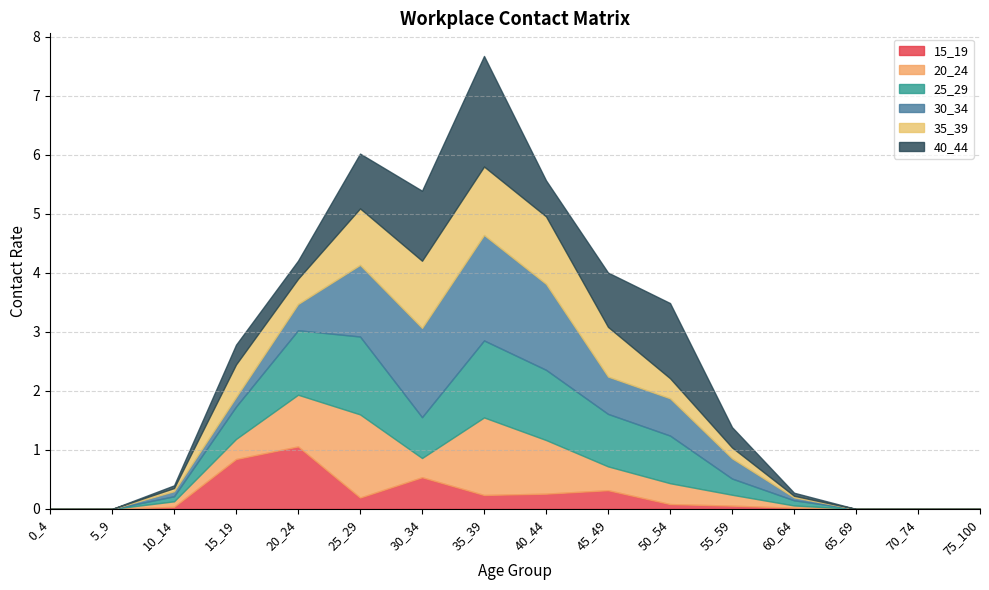

True or false: 25_29 and 20_24 cross at least once.

True